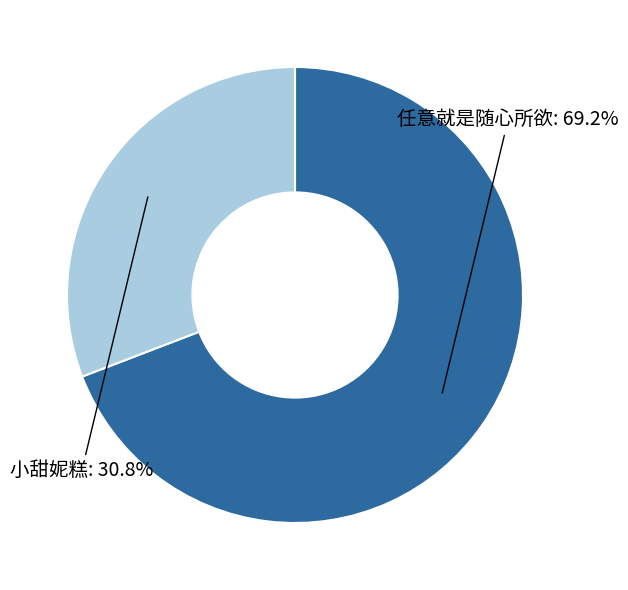

To the nearest percent, what is the average slice percentage?

50%